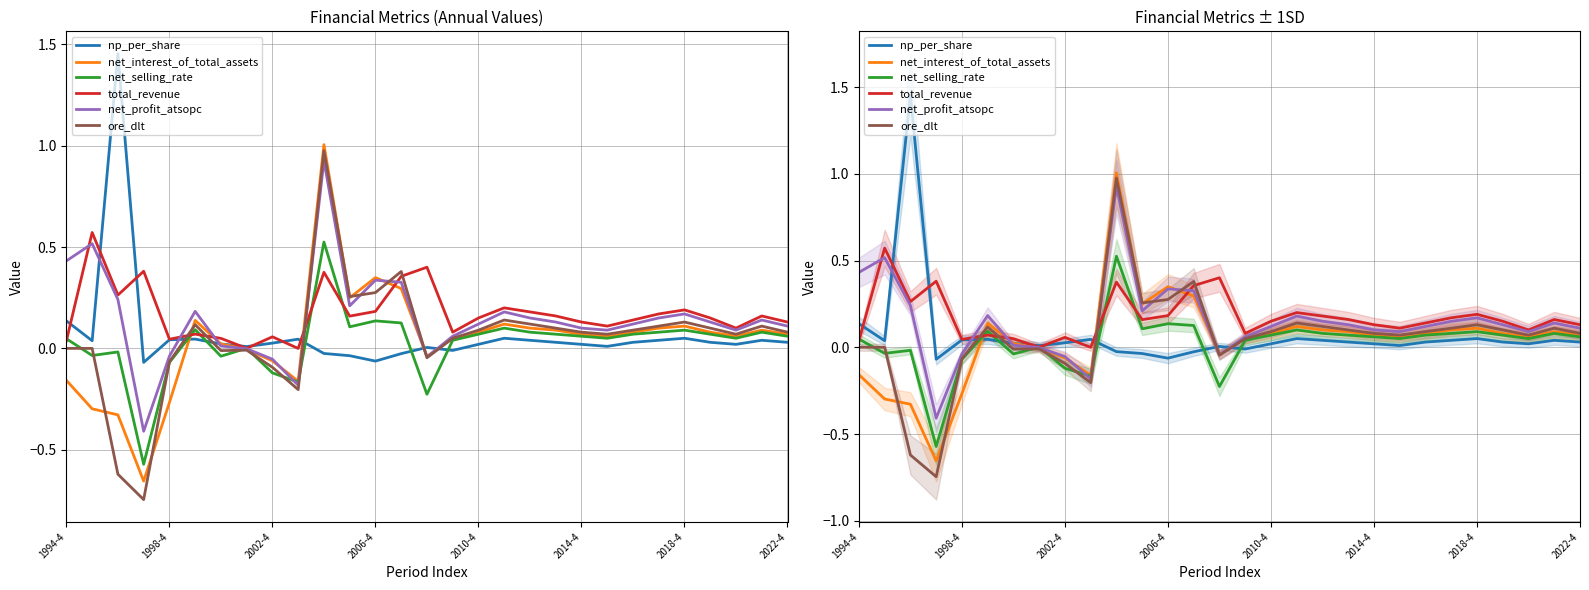

True or false: net_profit_atsopc has more than 1 points higher than both neighbors.

True